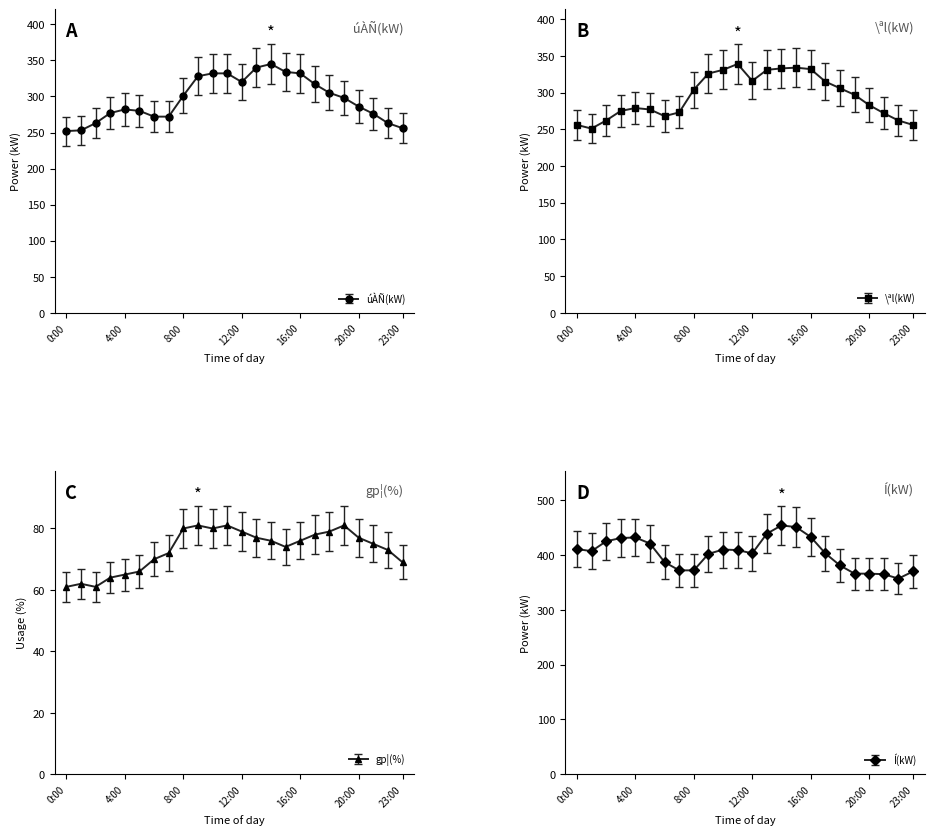

What is the label of the 20th point from the left?

19